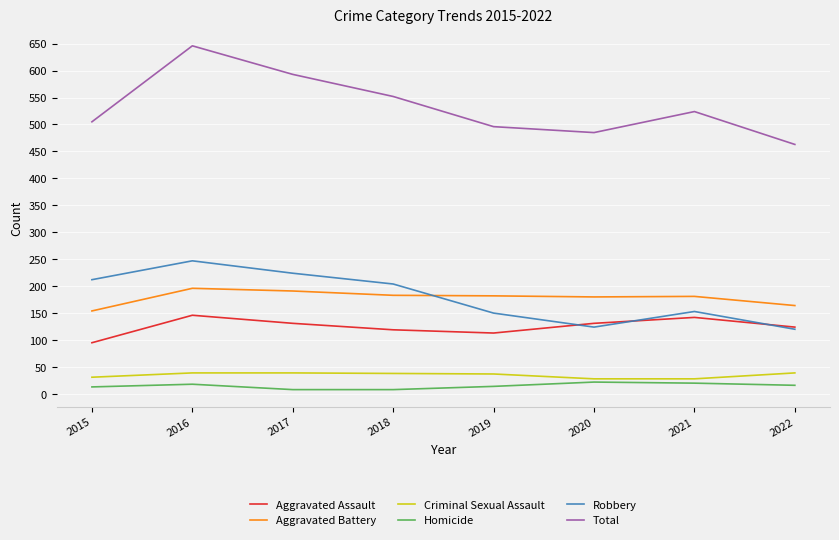

The value of Total at 2015 is 685. True or false?

False